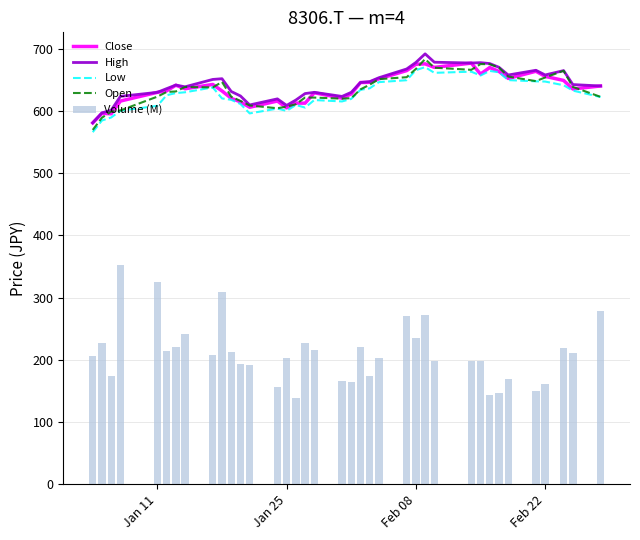

Reading left to right, extract all data points from this chart.

Close: 581.0	596.3	595.7	616.1	630.2	632.5	641.7	635.9	642.8	632.4	620.5	614.8	606.2	616.1	605.2	612.8	612.7	629.4	620.9	627.6	646.0	646.2	652.0	665.1	675.3	676.0	670.3	677.1	659.5	670.0	663.8	652.5	664.0	655.8	649.3	635.5	640.4
High: 581.1	597.2	601.4	623.7	630.2	636.1	641.8	639.0	650.9	652.1	631.5	624.3	609.8	619.6	609.1	617.8	628.2	630.2	623.6	630.2	646.0	647.4	653.7	667.7	678.2	692.1	678.6	677.3	677.9	676.4	670.4	658.0	665.6	658.1	665.1	642.6	640.4
Low: 566.1	584.9	589.7	600.6	608.4	625.5	629.0	630.2	638.1	620.4	618.1	611.4	596.3	604.0	600.3	609.8	605.6	617.8	615.5	619.6	634.2	636.6	646.6	649.6	665.8	670.7	661.5	663.4	657.2	664.6	662.4	649.8	647.9	647.5	641.6	632.9	622.6
Open: 569.7	589.4	599.2	601.0	623.2	630.7	631.6	638.8	638.1	646.9	623.1	616.3	609.0	604.5	607.2	611.0	621.8	621.7	620.0	620.8	634.9	642.5	651.4	654.5	667.8	683.7	669.8	666.4	675.6	675.4	670.0	655.5	648.2	654.1	664.8	638.9	622.9
Volume (M): 205.5	226.6	174.7	353.2	325.9	214.4	220.5	242.0	207.3	308.5	213.0	193.0	191.4	157.0	202.5	138.6	226.4	215.0	165.7	163.5	220.1	173.6	203.4	270.6	235.2	271.6	198.0	198.4	198.7	142.8	146.6	168.5	150.0	161.6	218.5	211.5	278.5